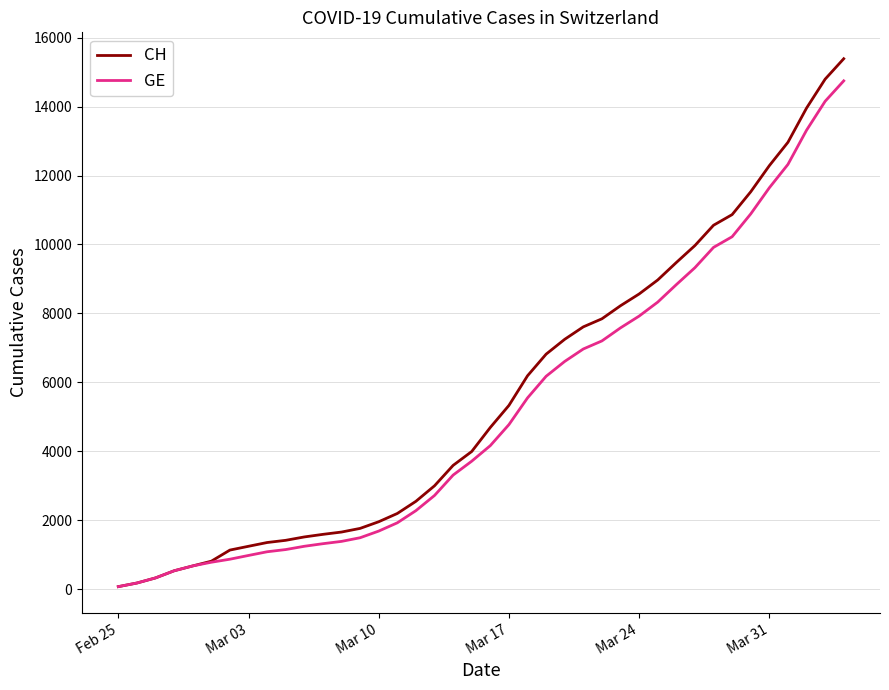

Which series has the largest range (max minus min)?

CH